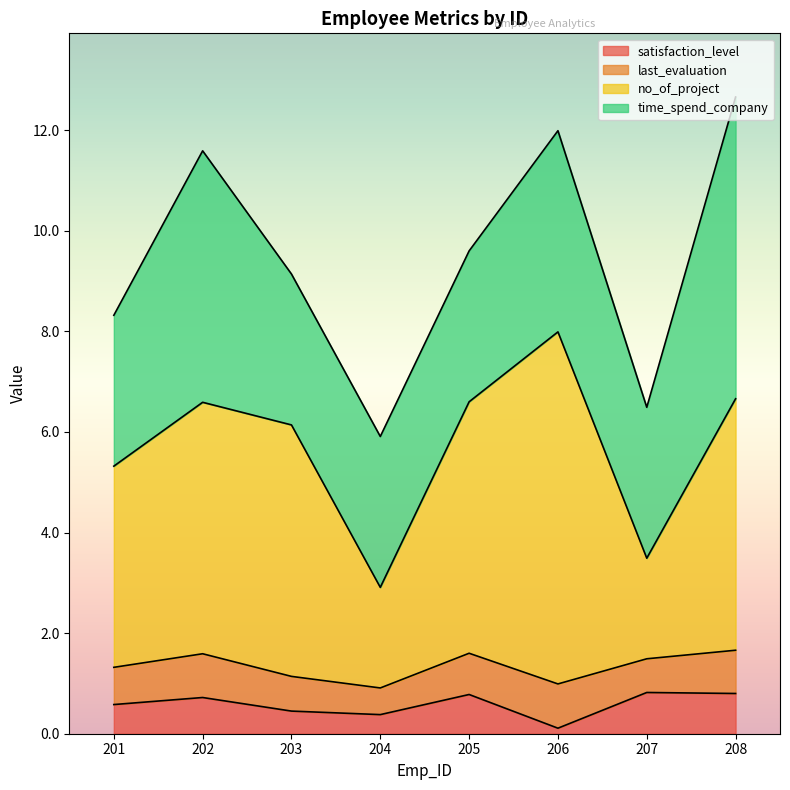

What is the total value across all series at 202?

11.6